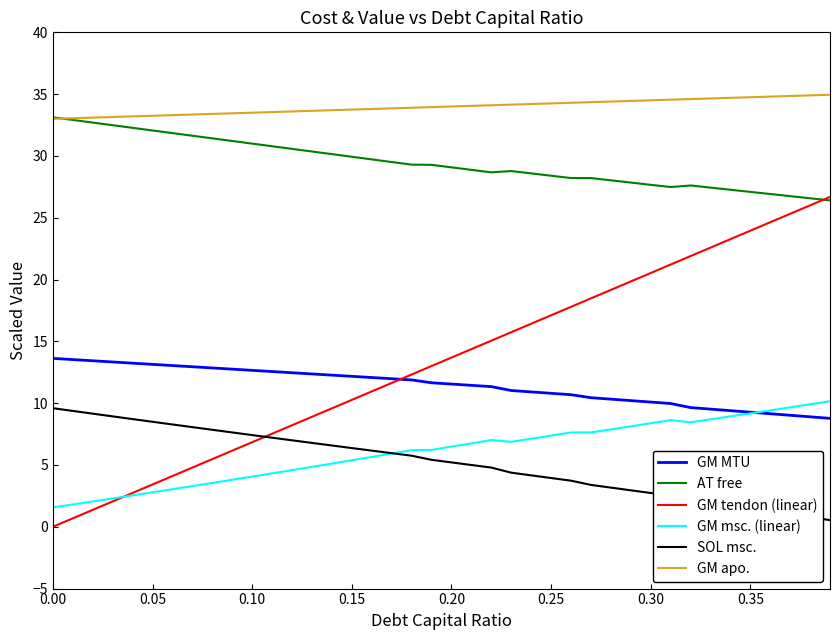

Rank the series by their maximum value, from lowest to highest.

SOL msc., GM msc. (linear), GM MTU, GM tendon (linear), AT free, GM apo.